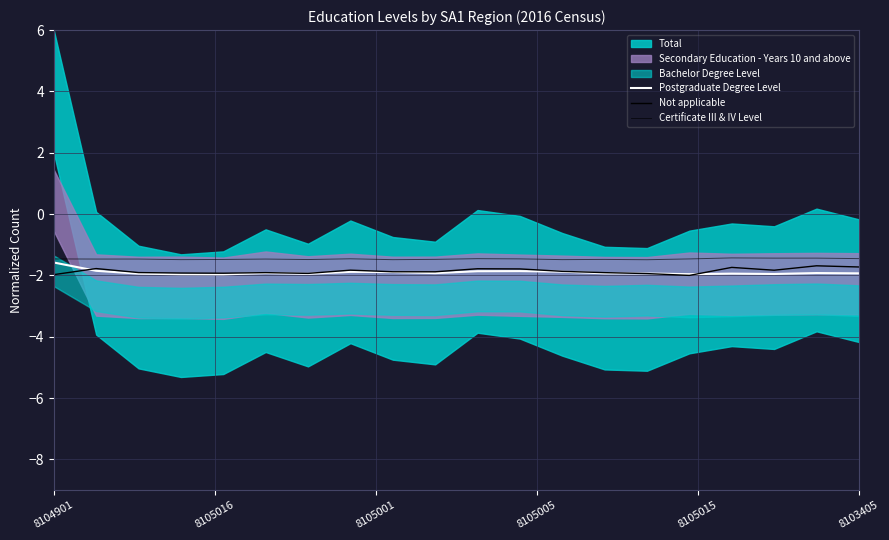

What is the difference between the Not applicable values at 17 and 9?

0.1